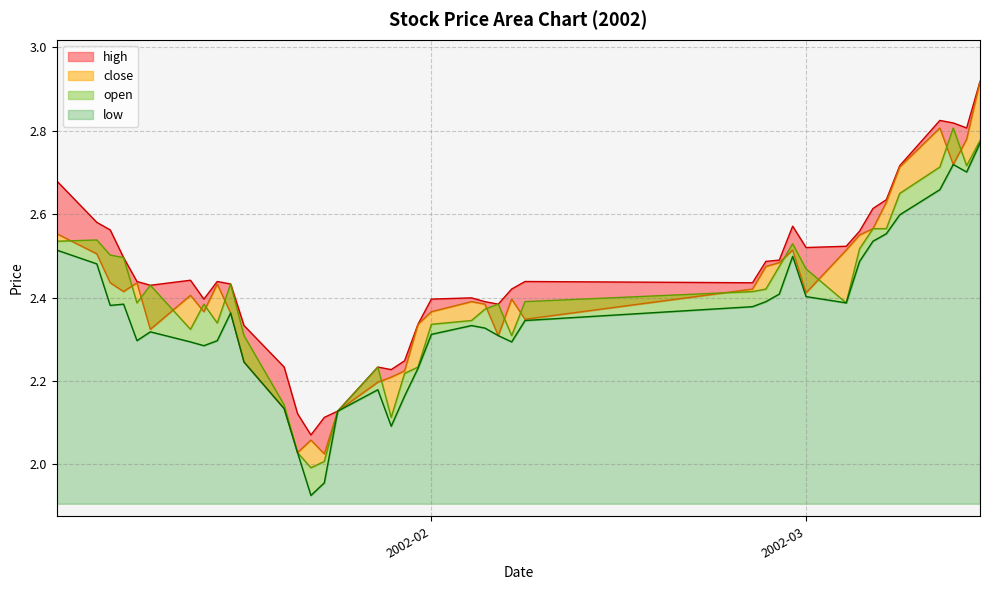

How many interior local valleys does the open series have?

8